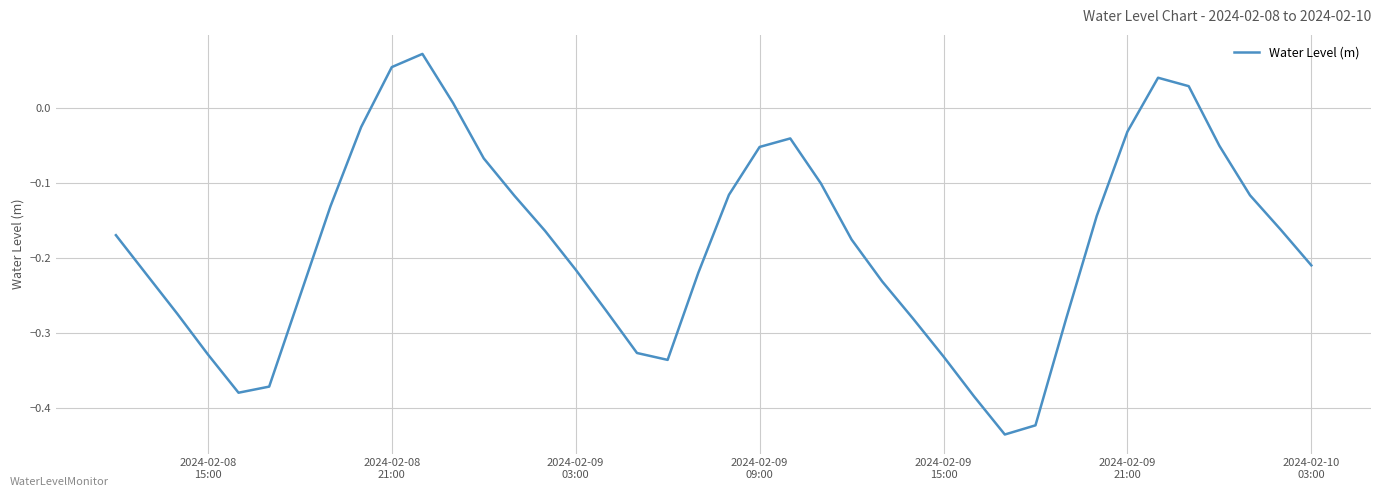

What is the difference between the maximum and minimum values?

0.5